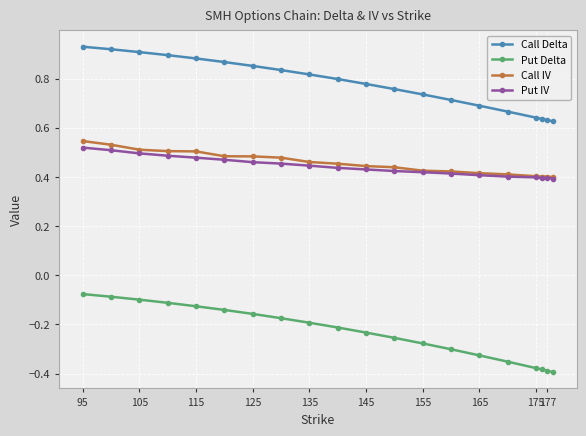

Count the Call IV values in the range 0 to 1.

20